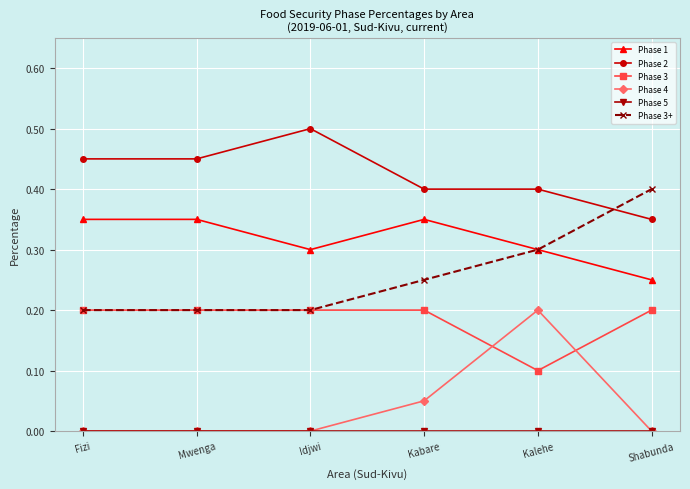

What is the label of the 1st point from the left?

Fizi